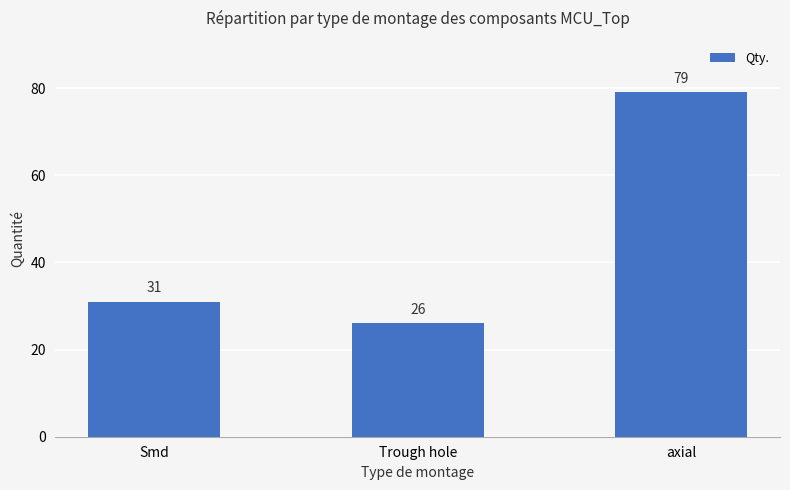

What is the value of the 2nd bar from the left?

26